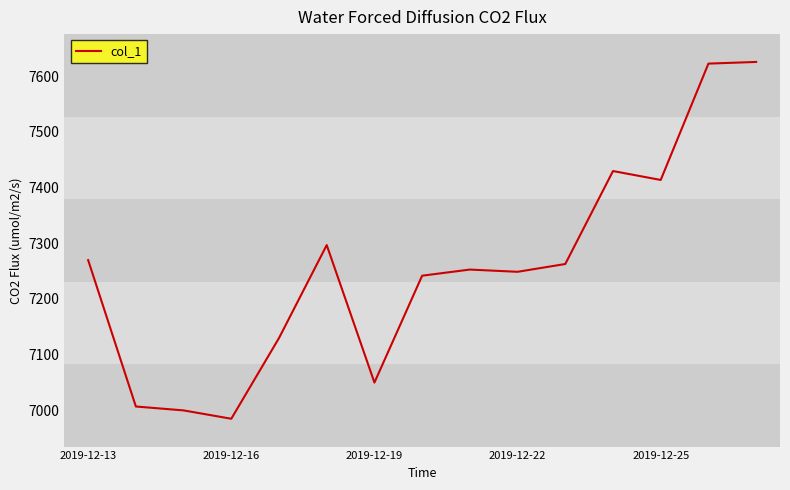

What is the difference between the maximum and minimum values?

641.0